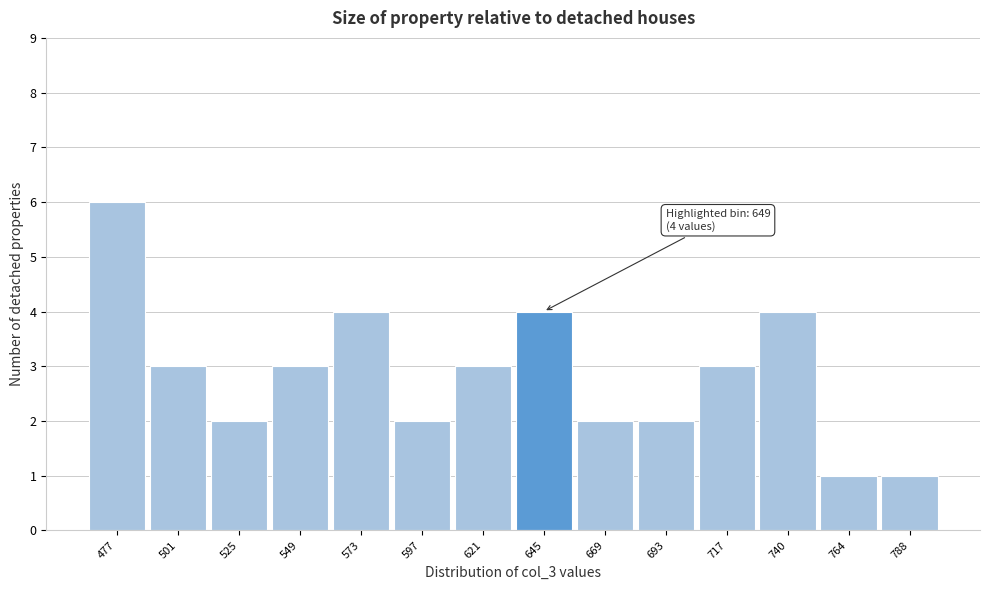

Reading left to right, extract all data points from this chart.

6	3	2	3	4	2	3	4	2	2	3	4	1	1